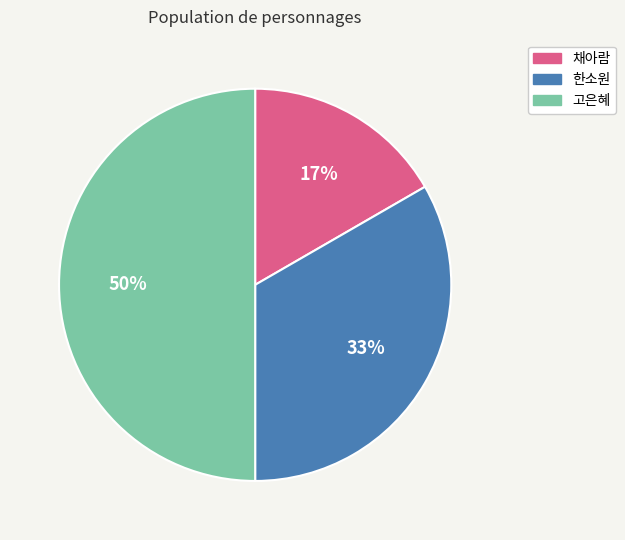

Do 고은혜 and 채아람 together represent more than half of the pie?

Yes